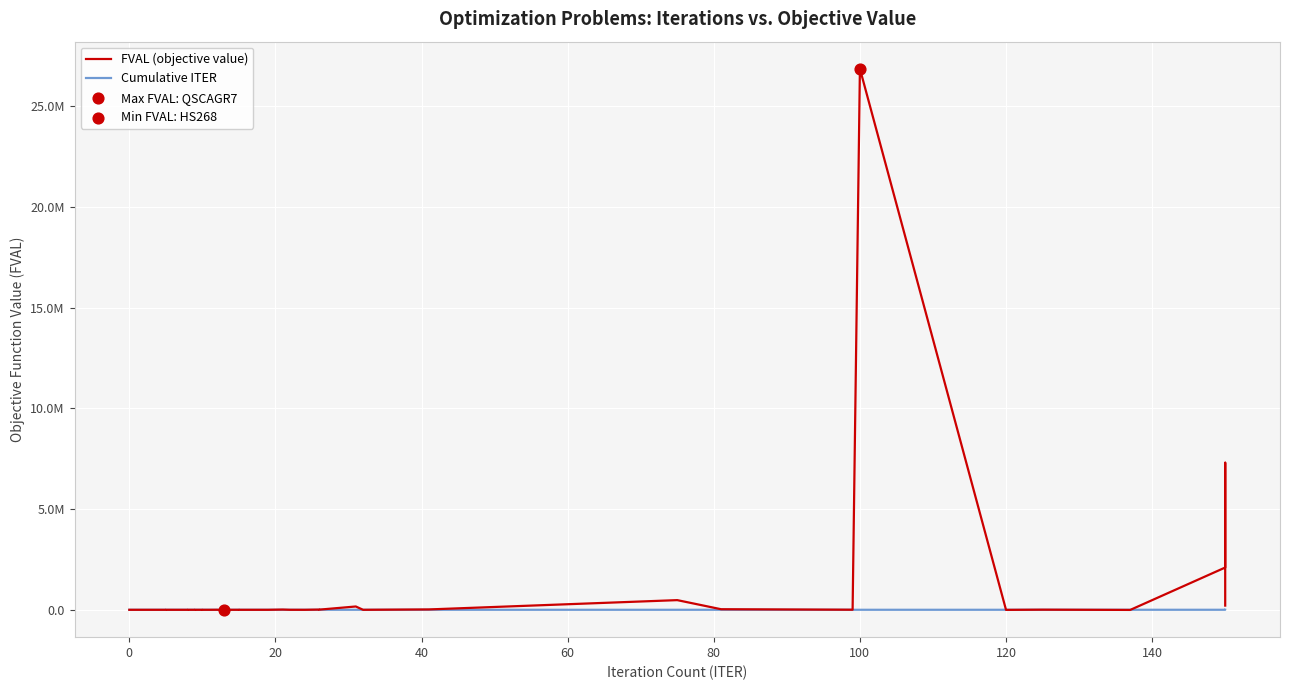

Is the value of FVAL (objective value) at 39 greater than the value of Cumulative ITER at 28?

Yes